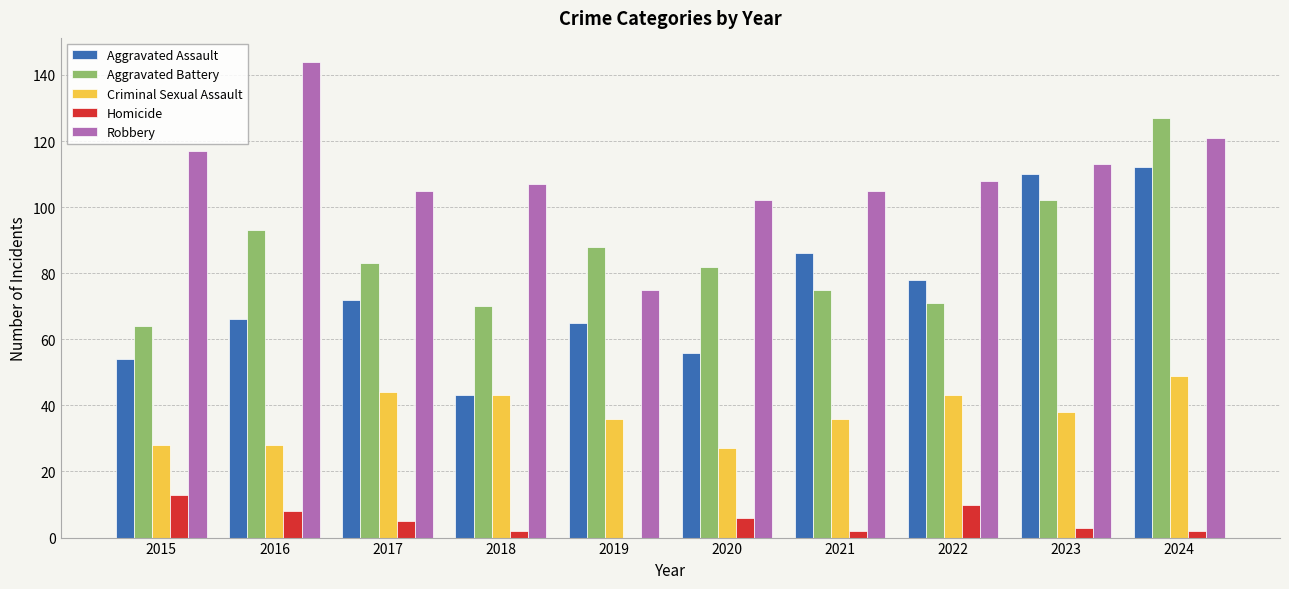

Reading left to right, list all the values displayed in this chart.

Aggravated Assault: 2015=54	2016=66	2017=72	2018=43	2019=65	2020=56	2021=86	2022=78	2023=110	2024=112
Aggravated Battery: 2015=64	2016=93	2017=83	2018=70	2019=88	2020=82	2021=75	2022=71	2023=102	2024=127
Criminal Sexual Assault: 2015=28	2016=28	2017=44	2018=43	2019=36	2020=27	2021=36	2022=43	2023=38	2024=49
Homicide: 2015=13	2016=8	2017=5	2018=2	2019=0	2020=6	2021=2	2022=10	2023=3	2024=2
Robbery: 2015=117	2016=144	2017=105	2018=107	2019=75	2020=102	2021=105	2022=108	2023=113	2024=121